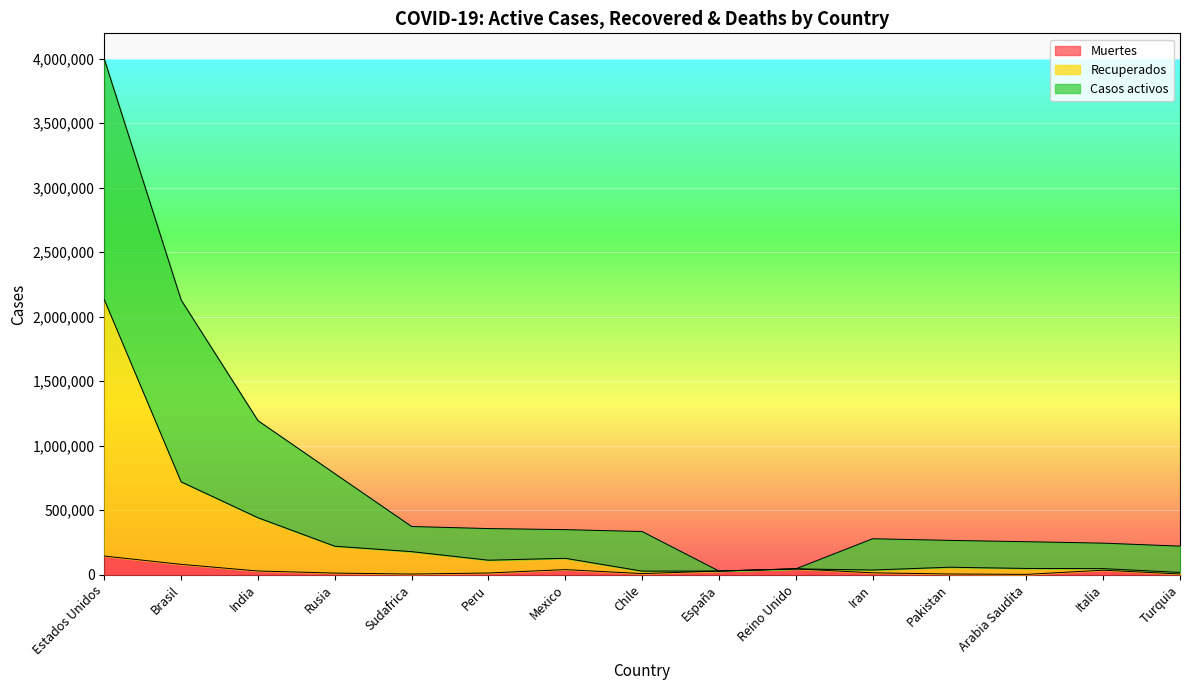

At which category is the sum across all series the highest?

Estados Unidos